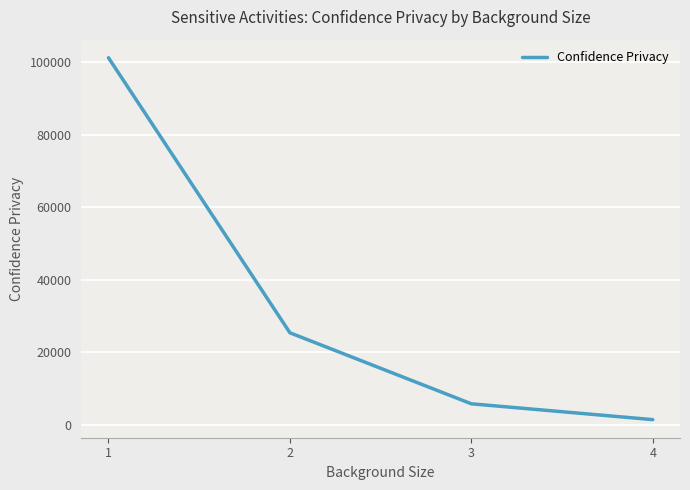

Which category has the highest value across all series?

1